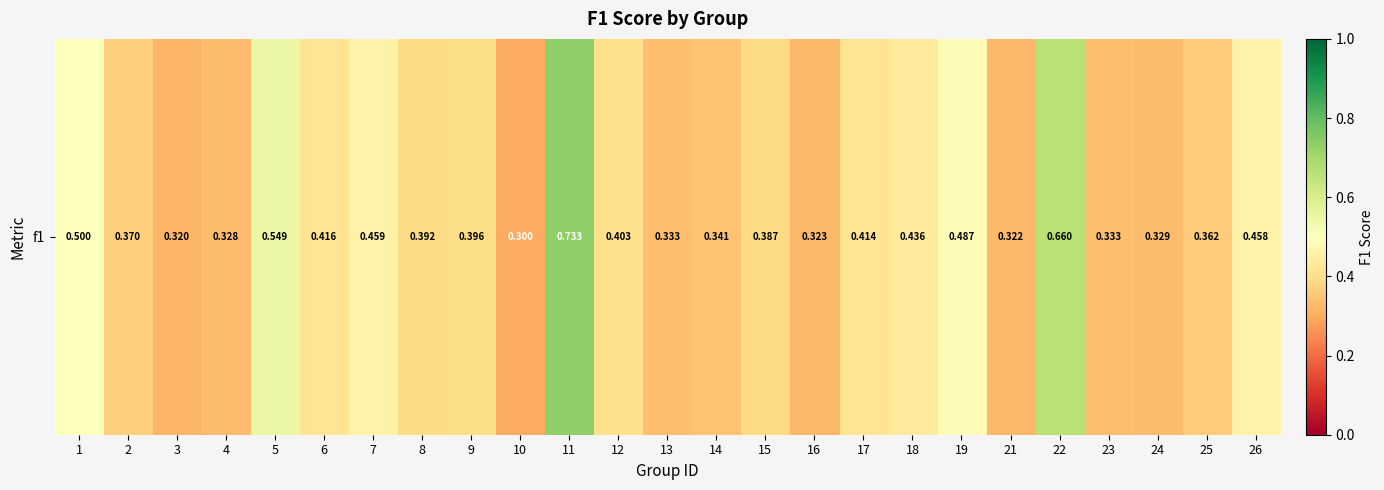

List the labels in order of value, largest first.

11, 22, 5, 1, 19, 7, 26, 18, 6, 17, 12, 9, 8, 15, 2, 25, 14, 13, 23, 24, 4, 16, 21, 3, 10